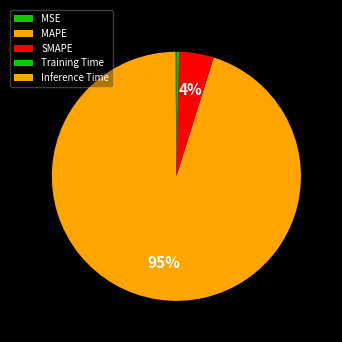

The Inference Time slice represents 1% of the pie. True or false?

False